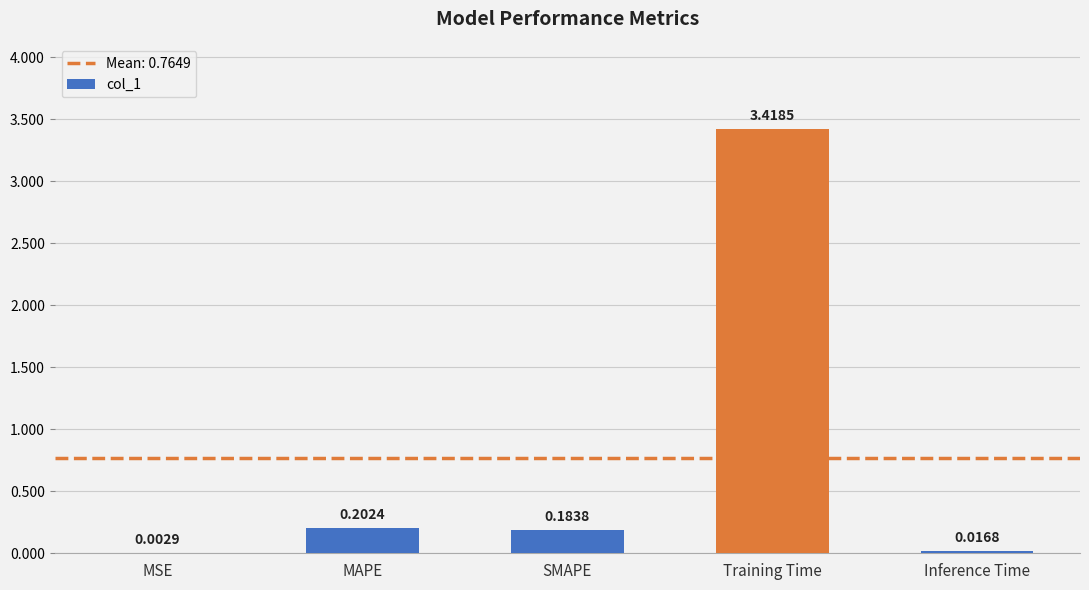

What is the average value?

0.8